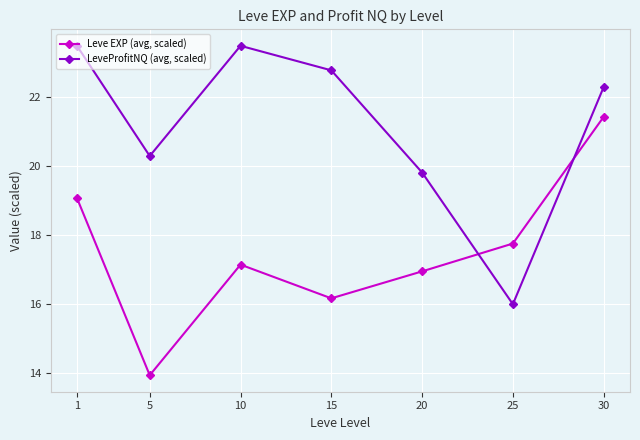

Which category has the lowest value across all series?

5